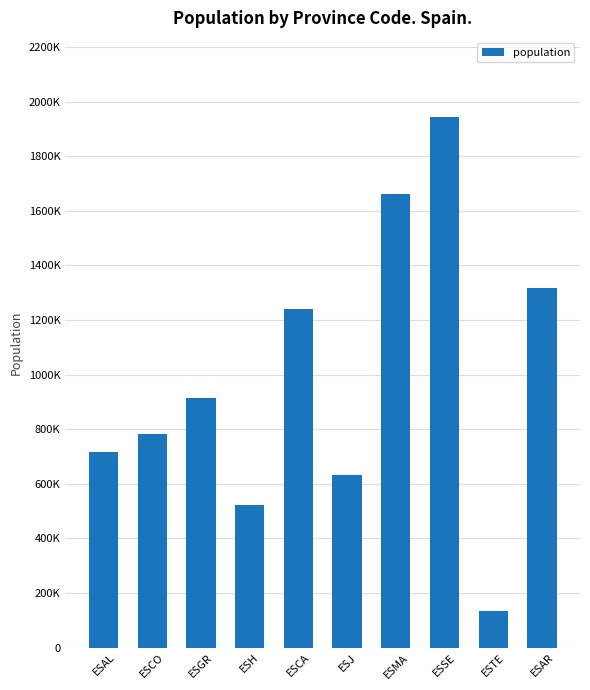

What is the sum of all values?

9867668